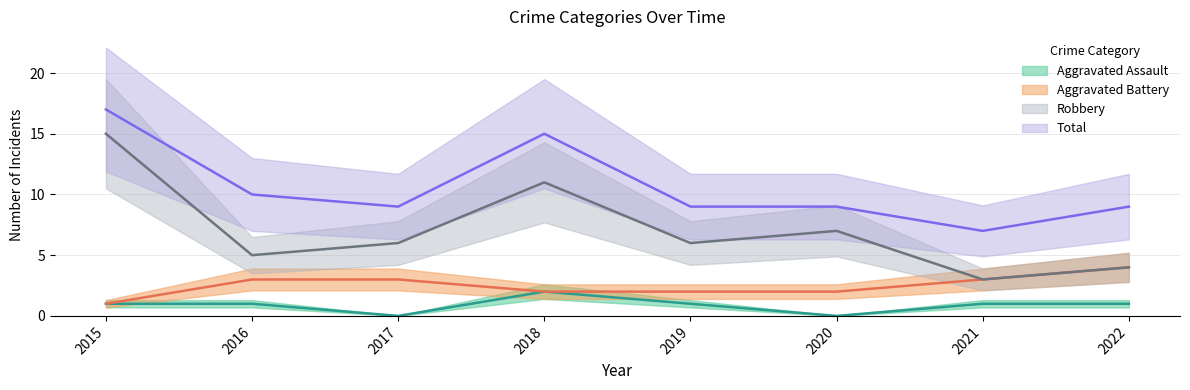

Where is the first local maximum for Total?

2018